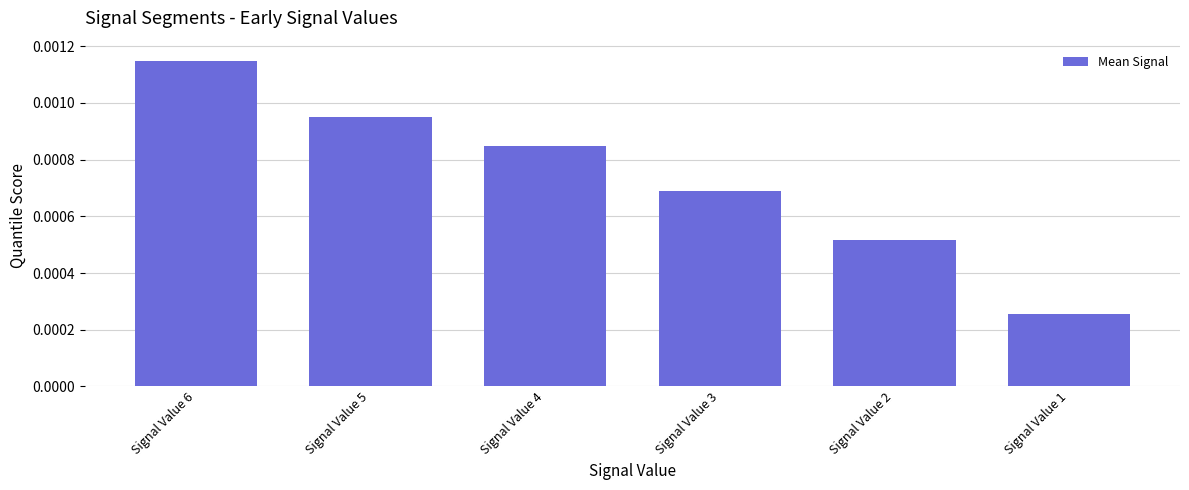

Which category has the lowest value across all series?

Signal Value 1